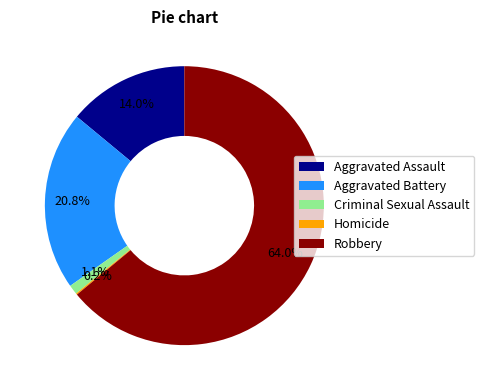

Which slice is the largest?

Robbery